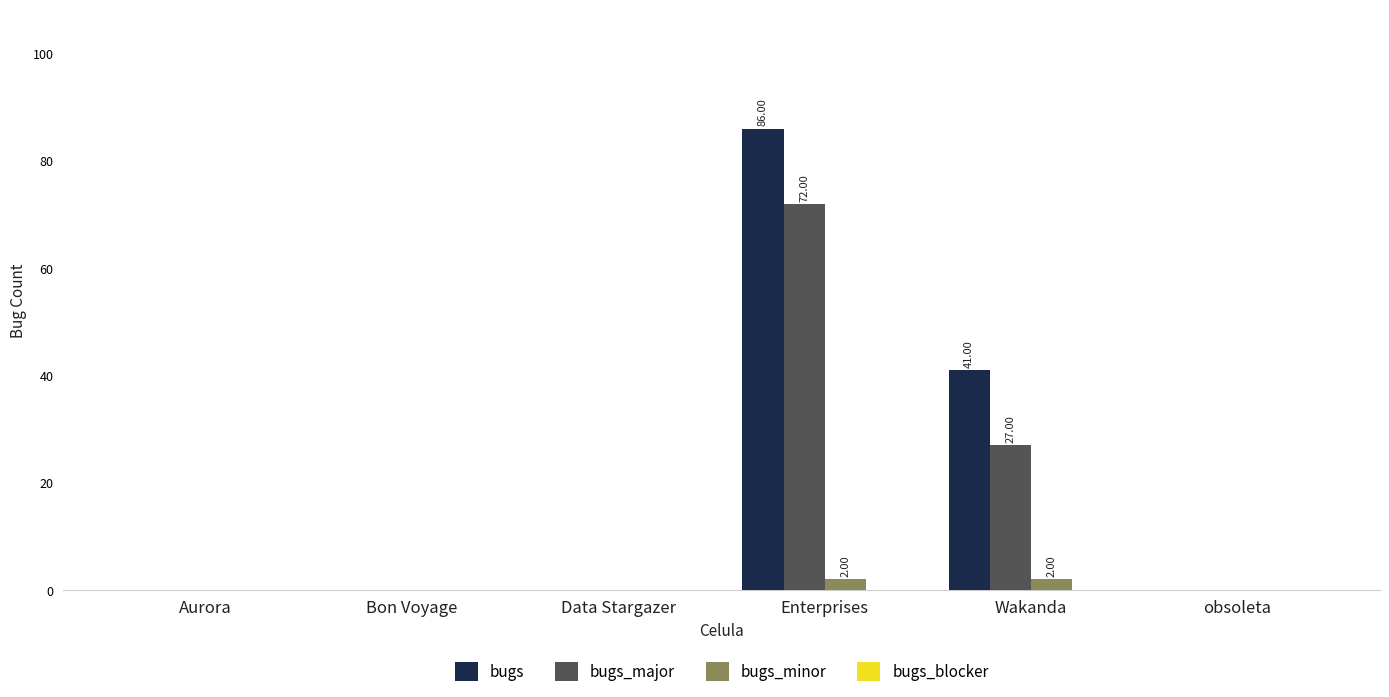

Are the bars grouped side by side (vs. stacked)?

Yes